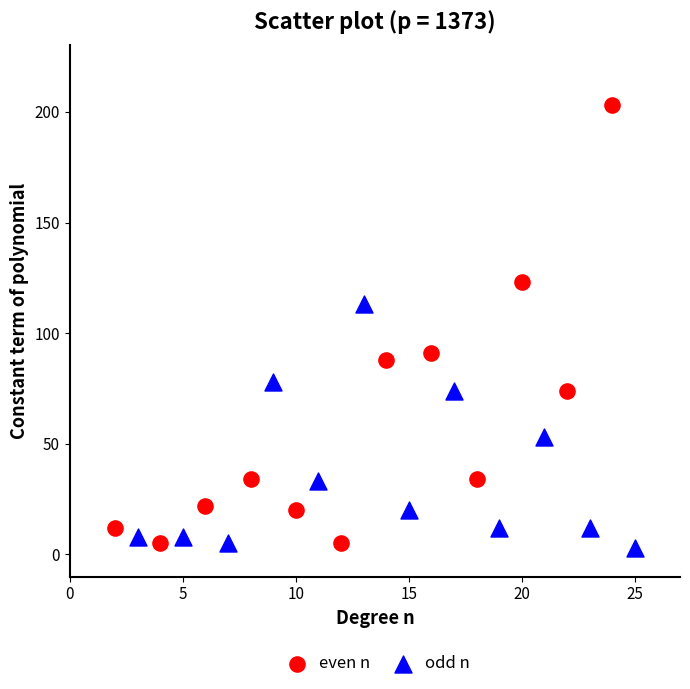

Which series has the widest spread of Y values?

even n